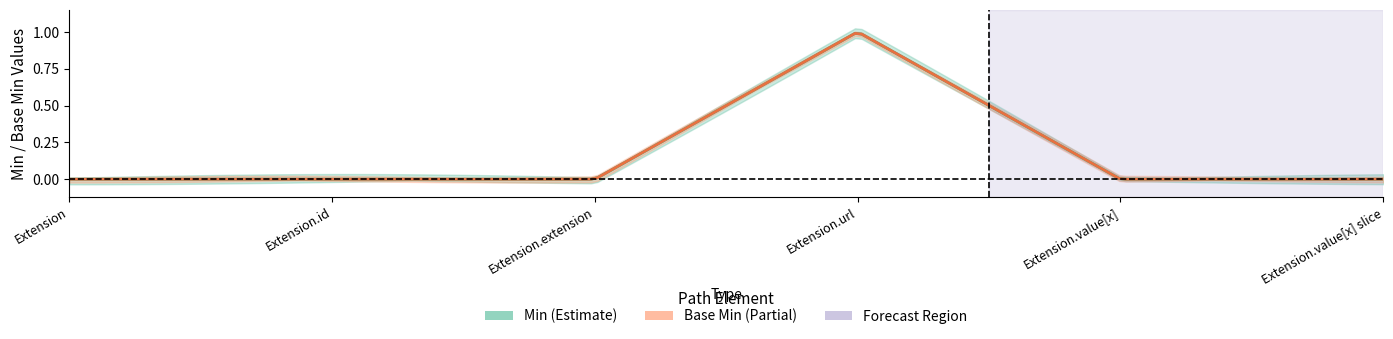

True or false: Min and Base Min cross at least once.

False